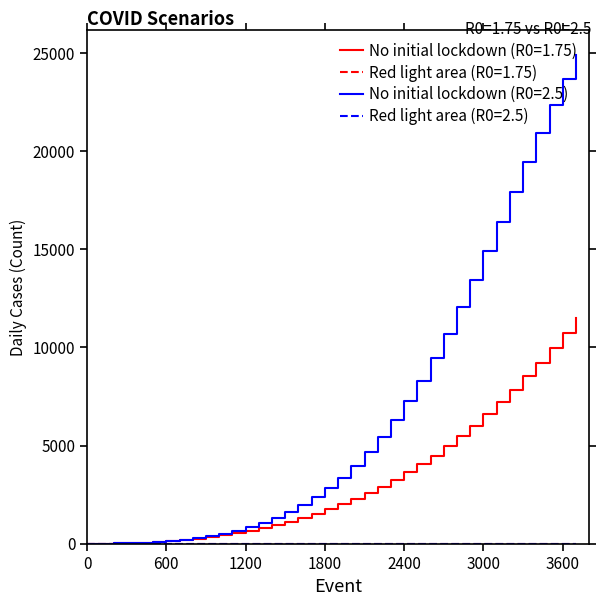

What is the greatest value displayed?

24910.8